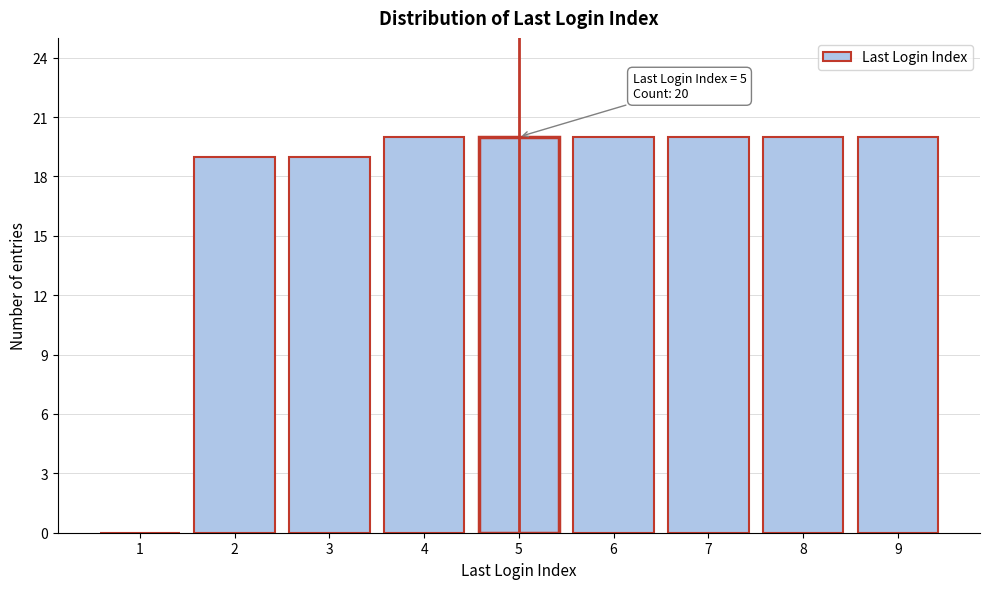

Reading left to right, extract all data points from this chart.

1=0	2=19	3=19	4=20	5=20	6=20	7=20	8=20	9=20